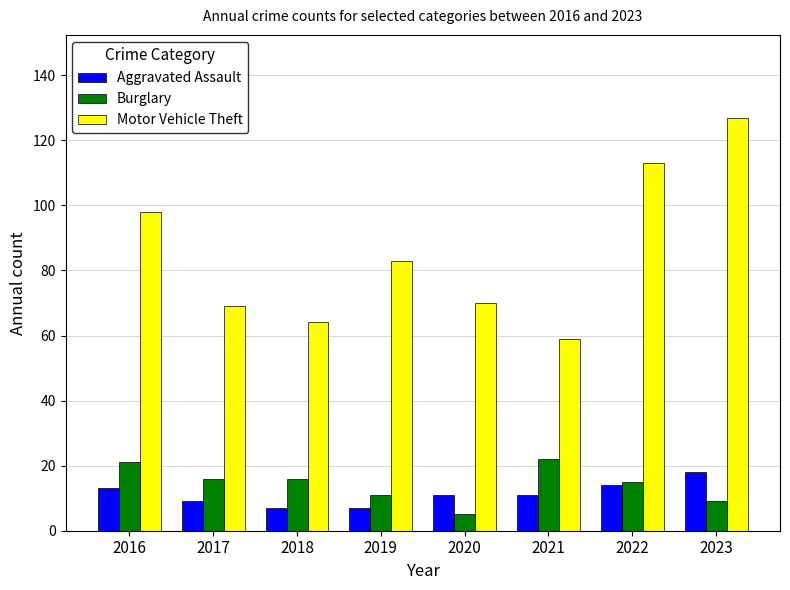

At 2023, list the series in order from smallest to largest.

Burglary, Aggravated Assault, Motor Vehicle Theft